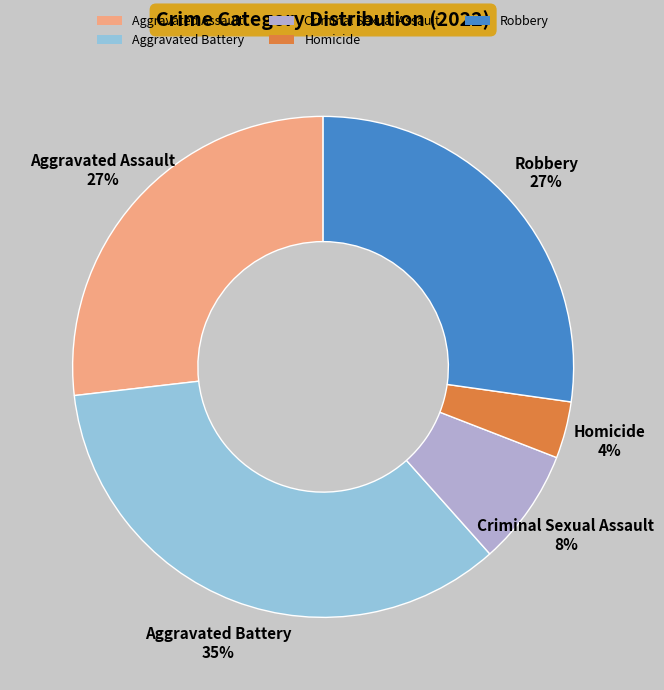

Does Aggravated Assault account for over 50% of the chart?

No